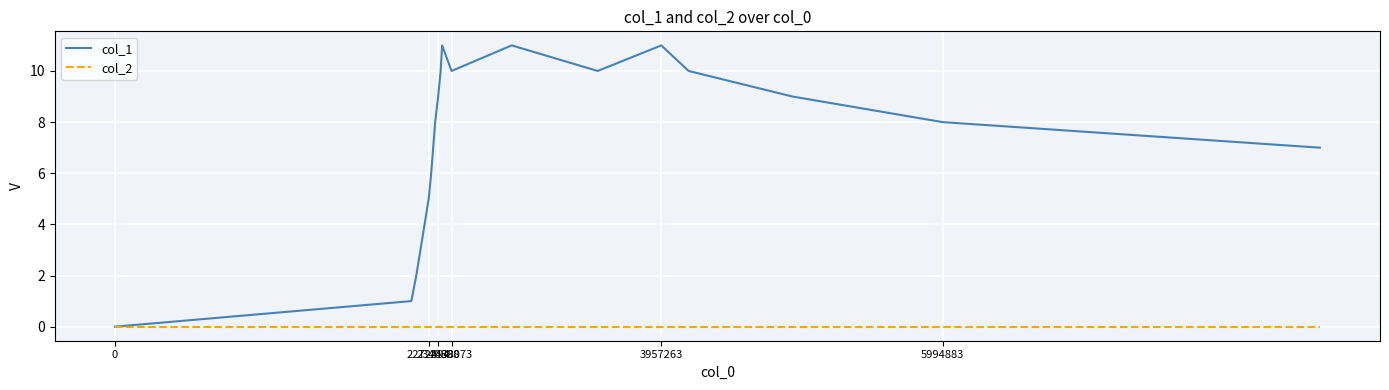

Which series has the widest spread of values?

col_1